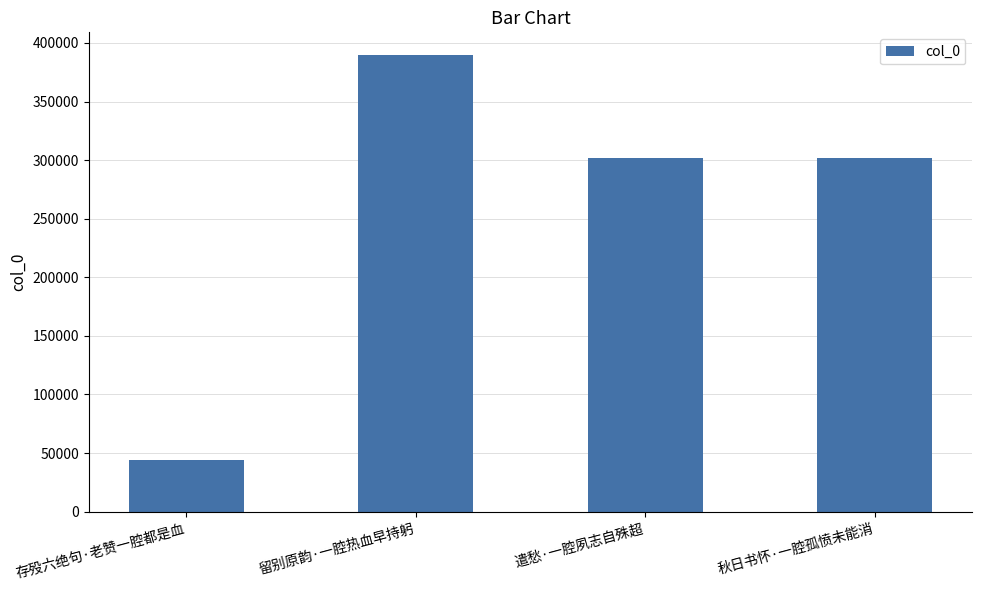

What value does the data have at 存殁六绝句·老赞一腔都是血?

44390